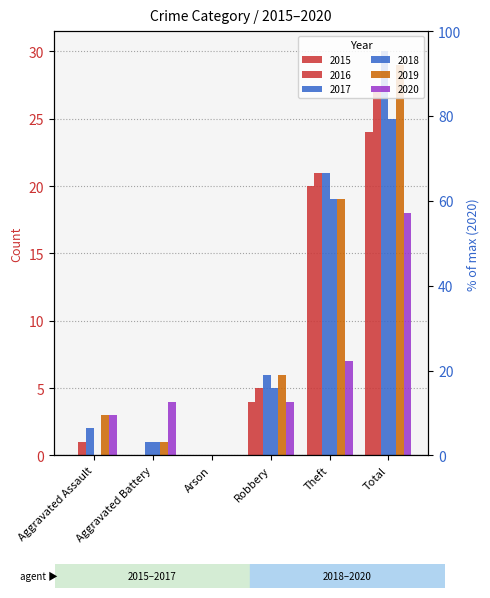

Reading left to right, what are all the values shown in this chart?

2015: 0	0	0	4	20	24
2016: 1	0	0	5	21	27
2017: 2	1	0	6	21	30
2018: 0	1	0	5	19	25
2019: 3	1	0	6	19	29
2020: 3	4	0	4	7	18